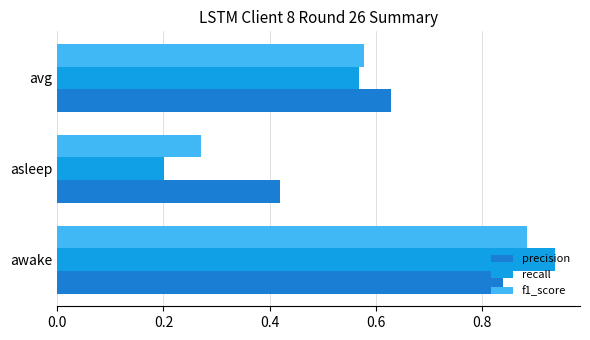

List the series in order of their peak value, lowest first.

precision, f1_score, recall